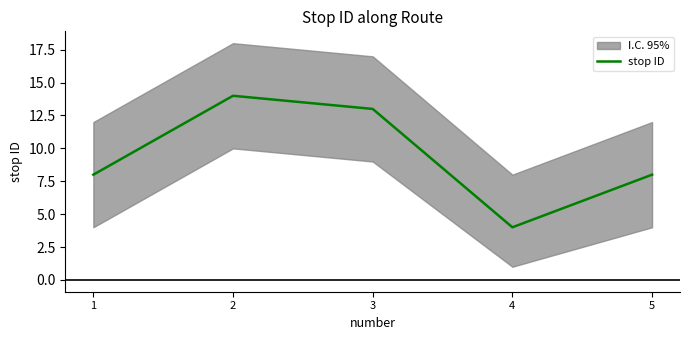

What is the difference between the values at 2 and 5?

6